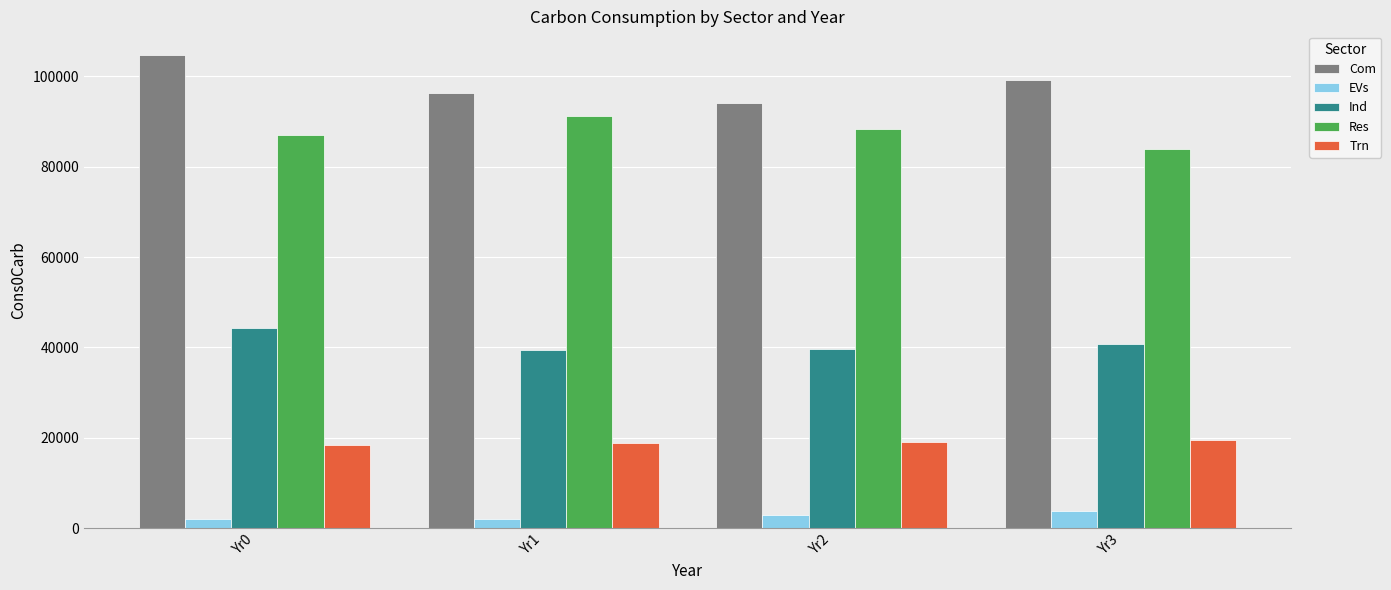

Which series has the widest spread of values?

Com